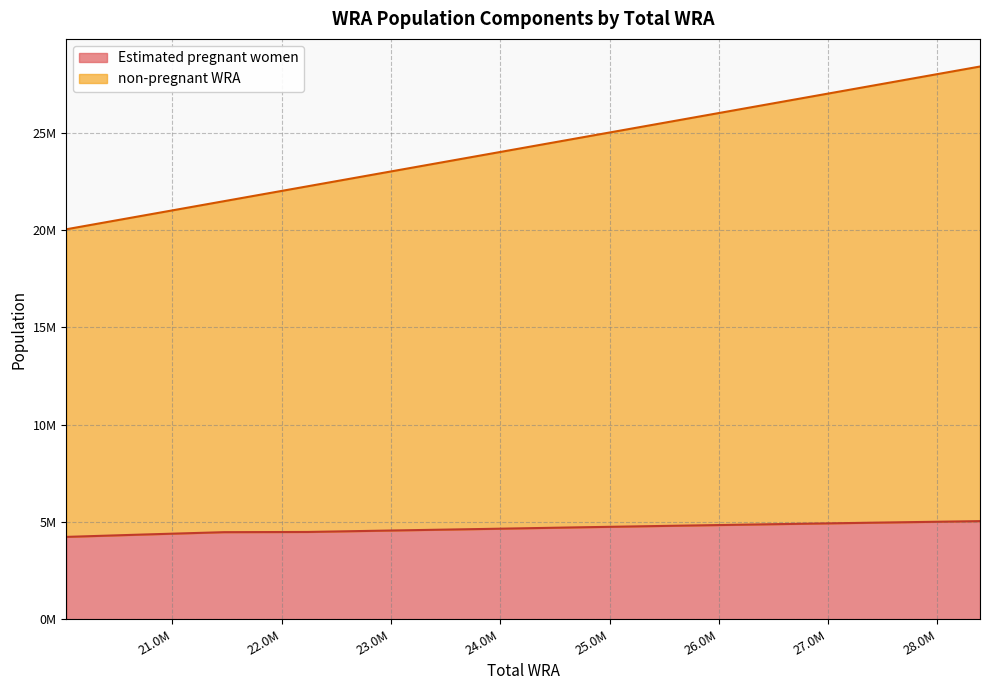

The value of Estimated pregnant women at 25591000 is 4800484.5. True or false?

True